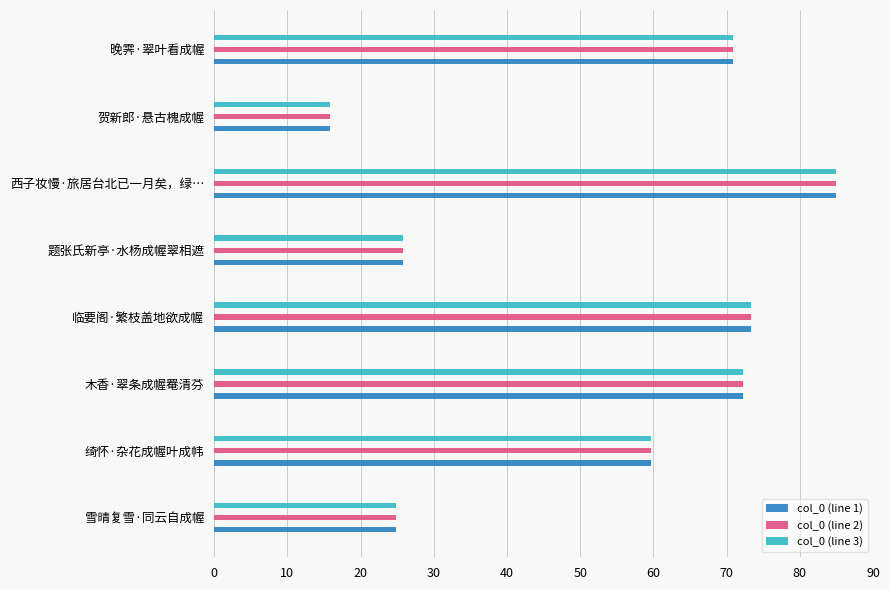

Which series has the largest total across all categories?

col_0 (line 1)